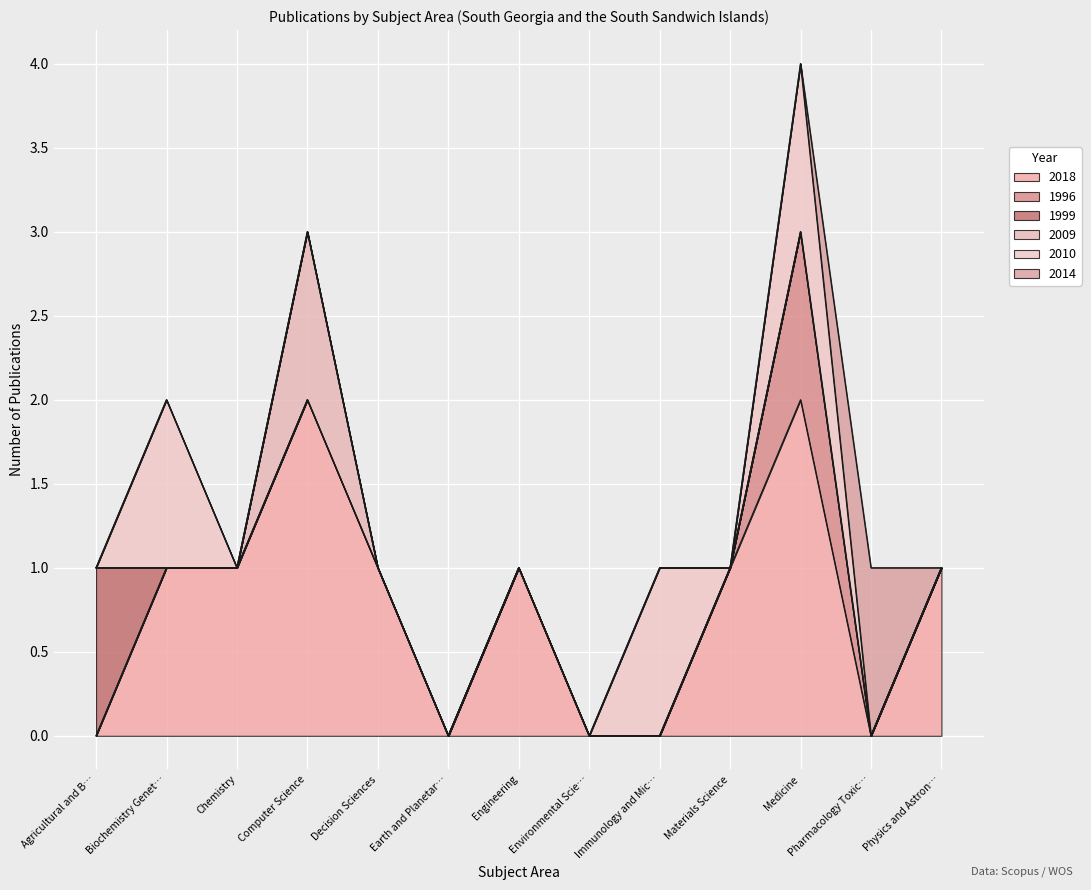

What is the label of the 5th point from the left?

Decision Sciences